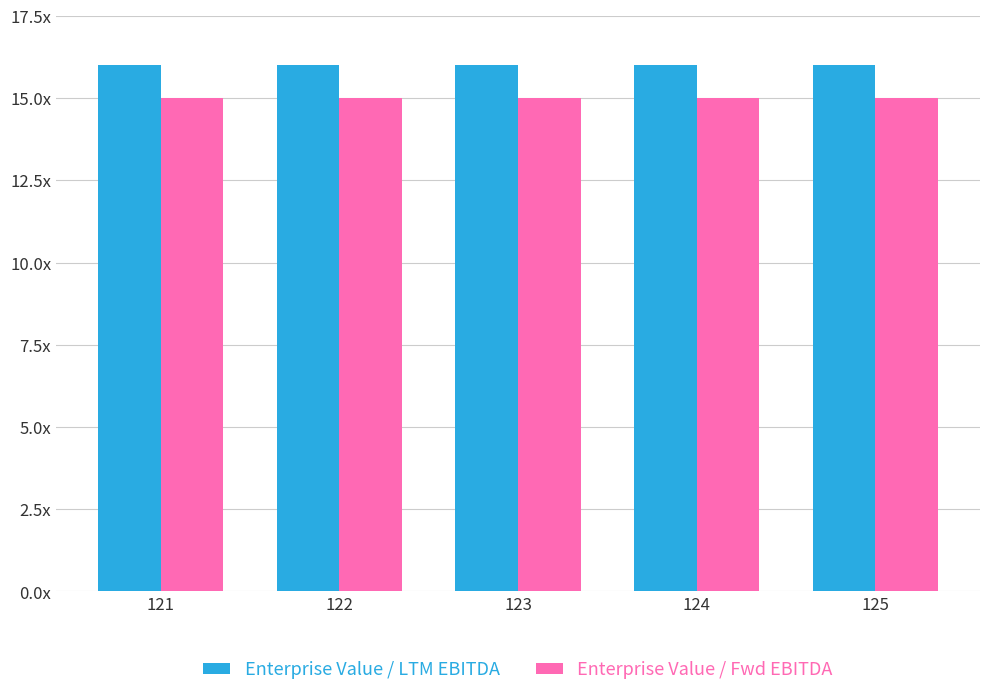

Reading left to right, list all the values displayed in this chart.

Enterprise Value / LTM EBITDA: 121=16	122=16	123=16	124=16	125=16
Enterprise Value / Fwd EBITDA: 121=15	122=15	123=15	124=15	125=15